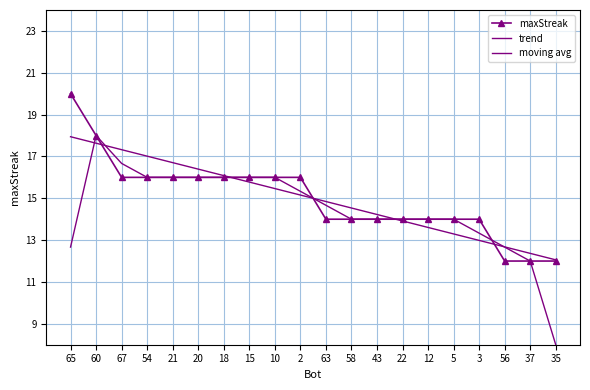

At which label is trend closest to 15?

2